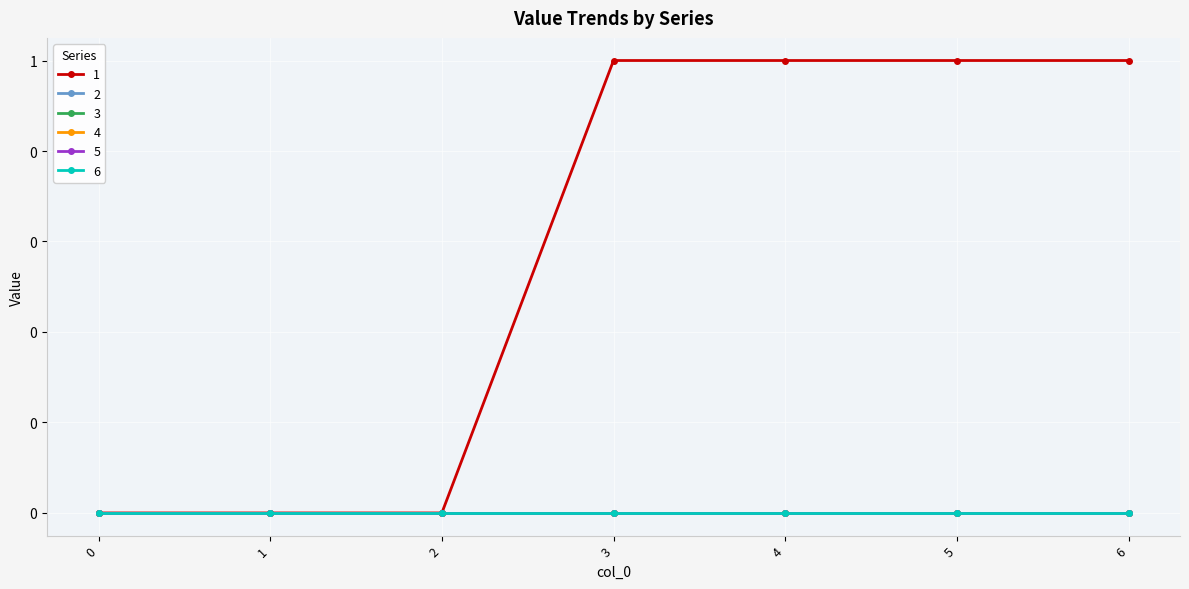

At 1, list the series in order from smallest to largest.

1, 2, 3, 4, 5, 6